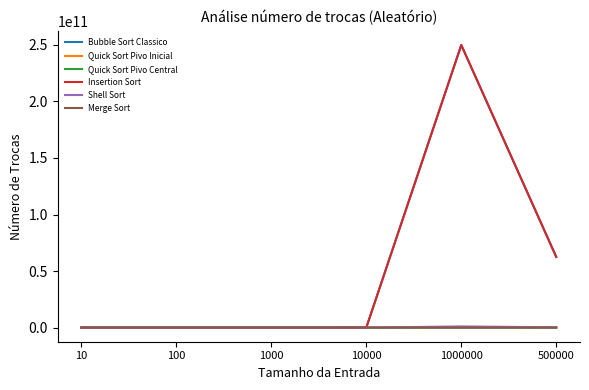

Reading left to right, what are all the values shown in this chart?

Bubble Sort Classico: 16	2371	249127	24901016	249875026973	62476565906
Quick Sort Pivo Inicial: 12	159	2408	31390	4396665	2187822
Quick Sort Pivo Central: 12	188	2674	34066	5716509	2634364
Insertion Sort: 16	2371	249127	24901016	249875026973	62476565906
Shell Sort: 9	314	7190	212680	1018849567	261646917
Merge Sort: 34	672	9976	133616	19951424	9475712